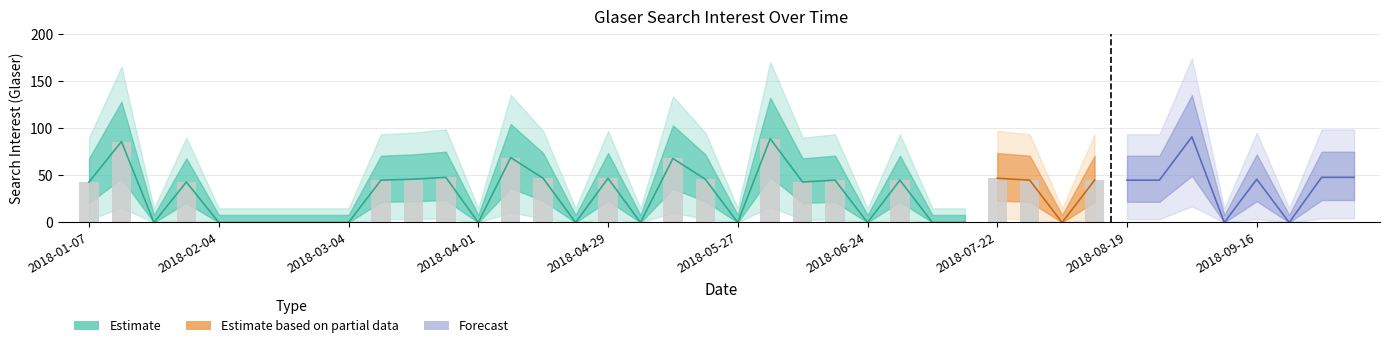

Reading left to right, what are all the values shown in this chart?

43	86	0	43	0	0	0	0	0	45	46	48	0	69	47	0	47	0	68	46	0	89	43	45	0	45	0	0	47	45	0	45	45	45	91	0	46	0	48	48